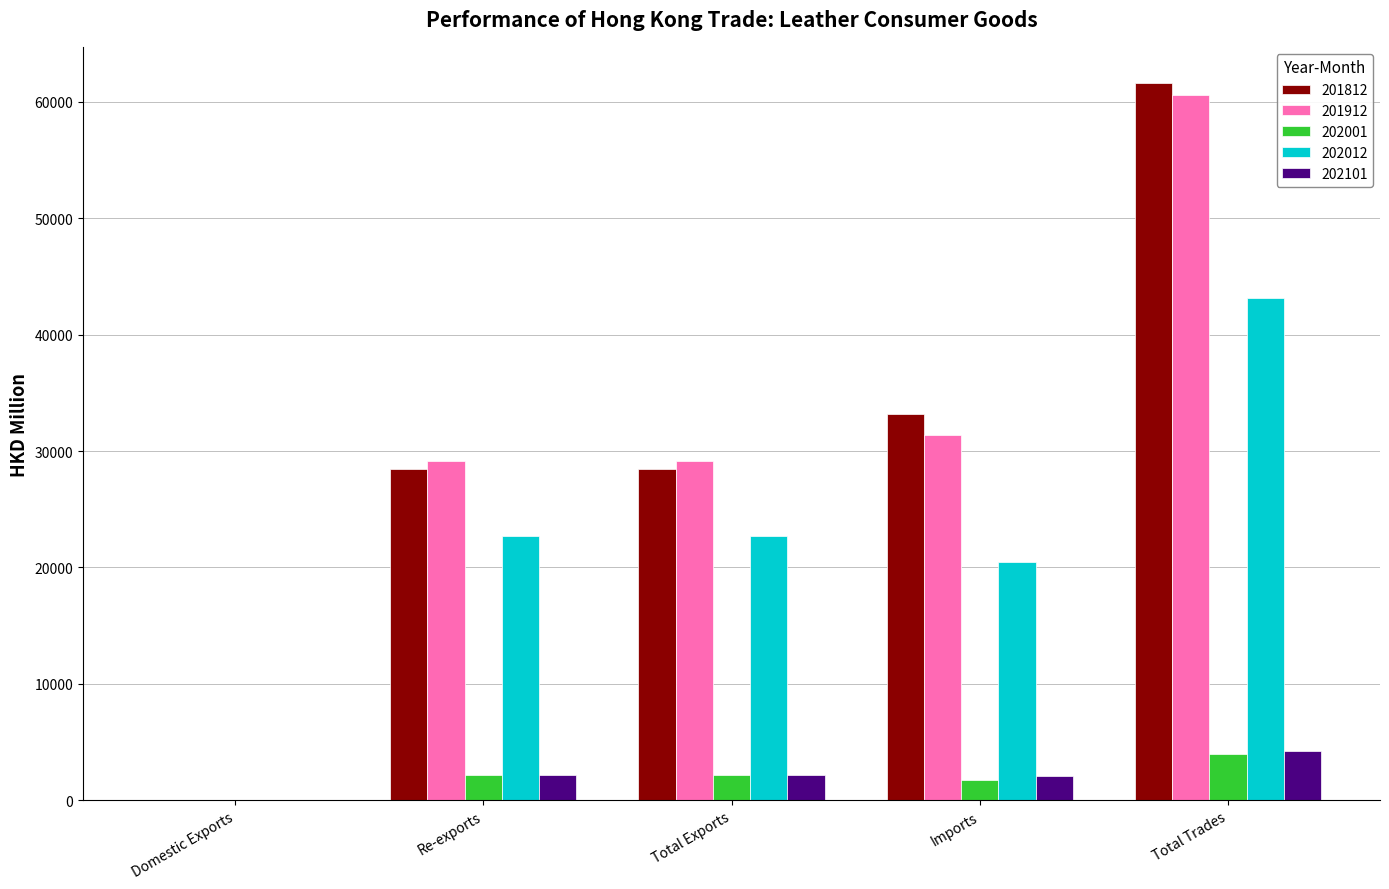

What is the sum of all 201812 values?

151694.7